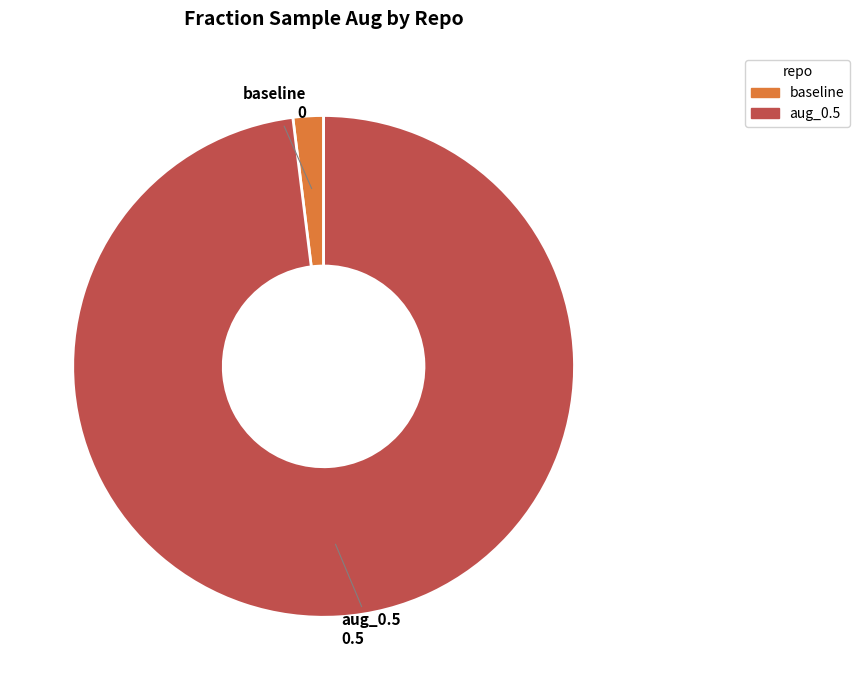

What is the smallest slice in the pie chart?

baseline